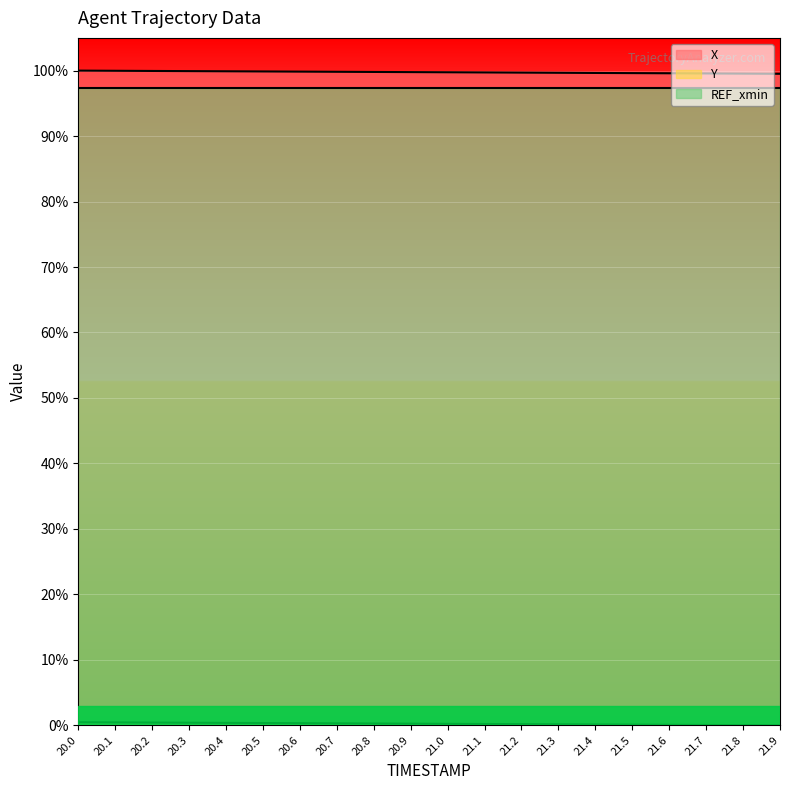

True or false: Y and X cross at least once.

False